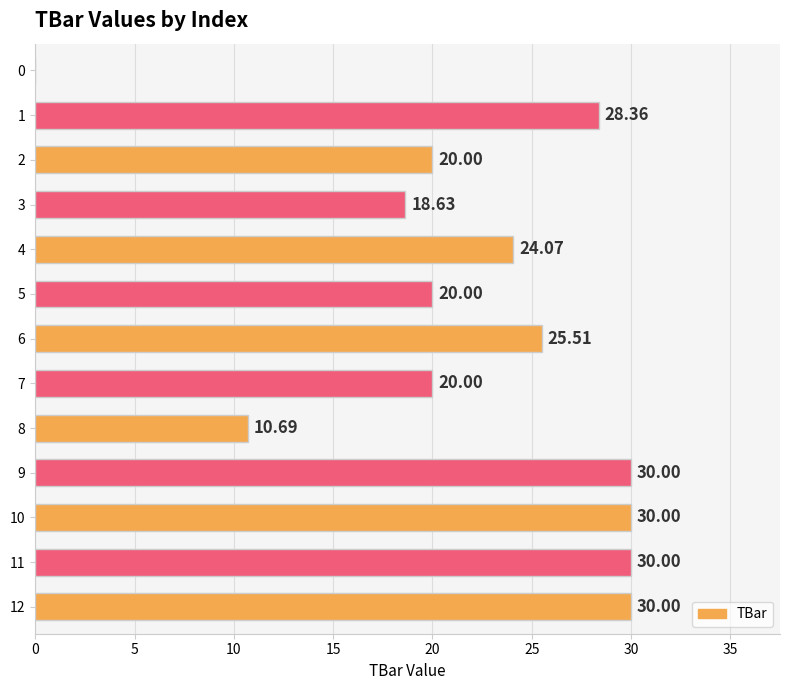

Where is the data nearest to the value 15?

3